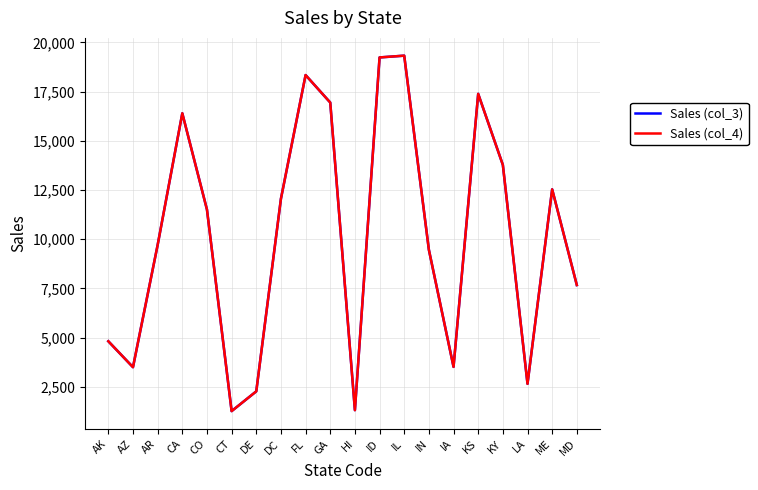

What is the value of the Sales (col_4) point at the 9th from the left?

18338